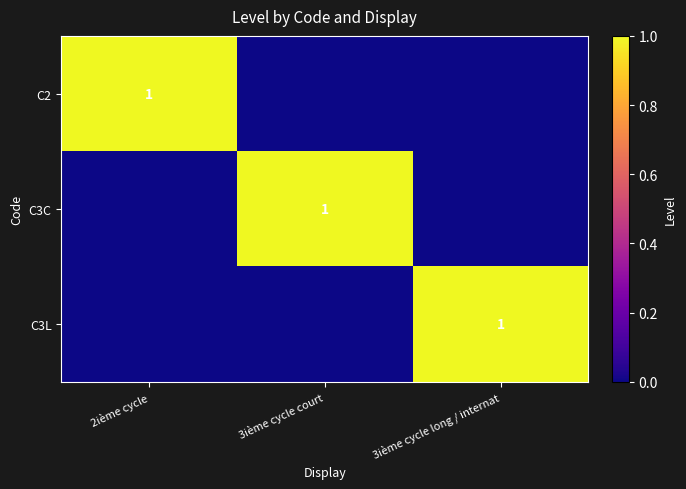

Count the number of categories in the chart.

3